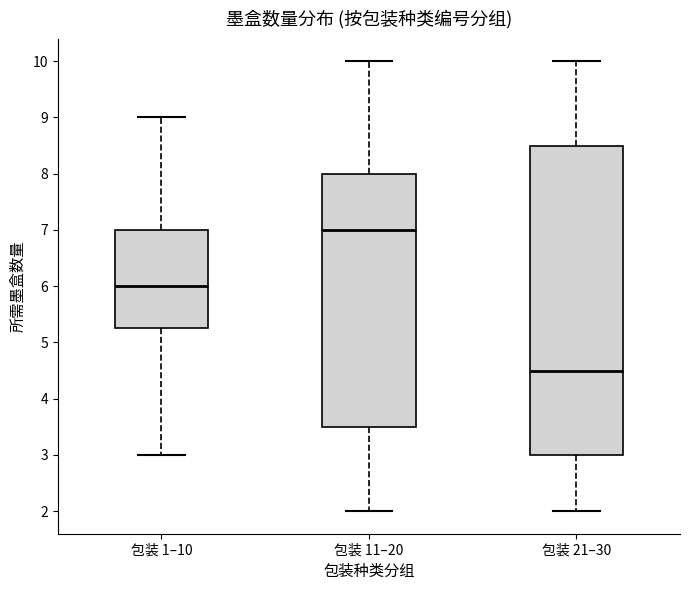

Which box has the lowest median line?

包装 21–30